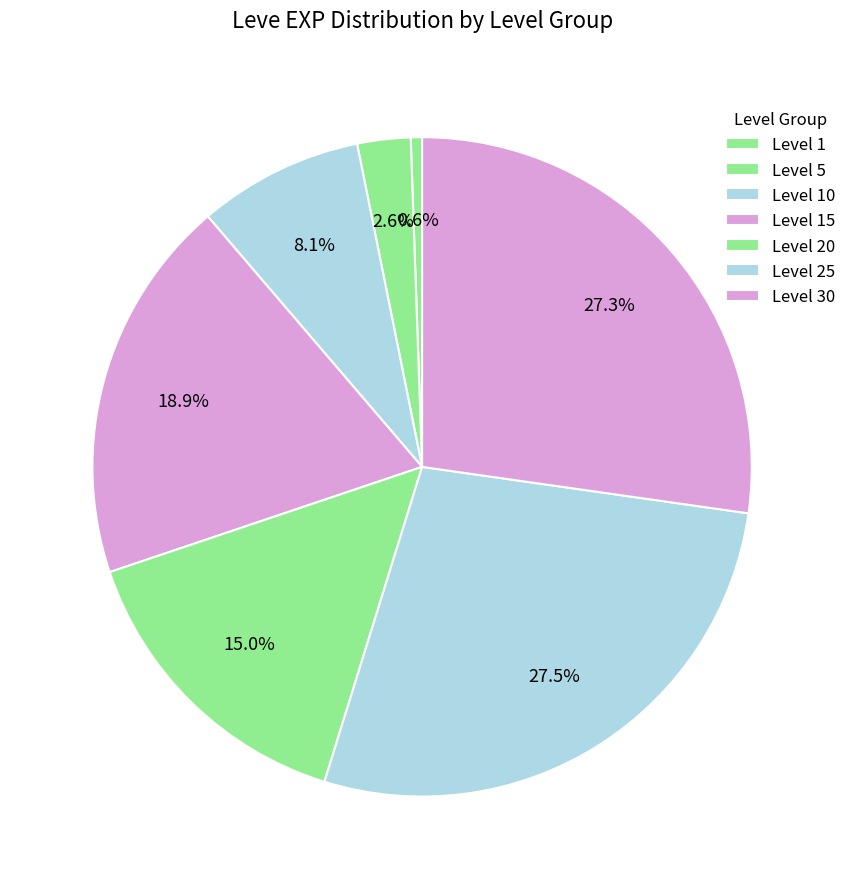

What is the change in value from Level 10 to Level 20?

+11610